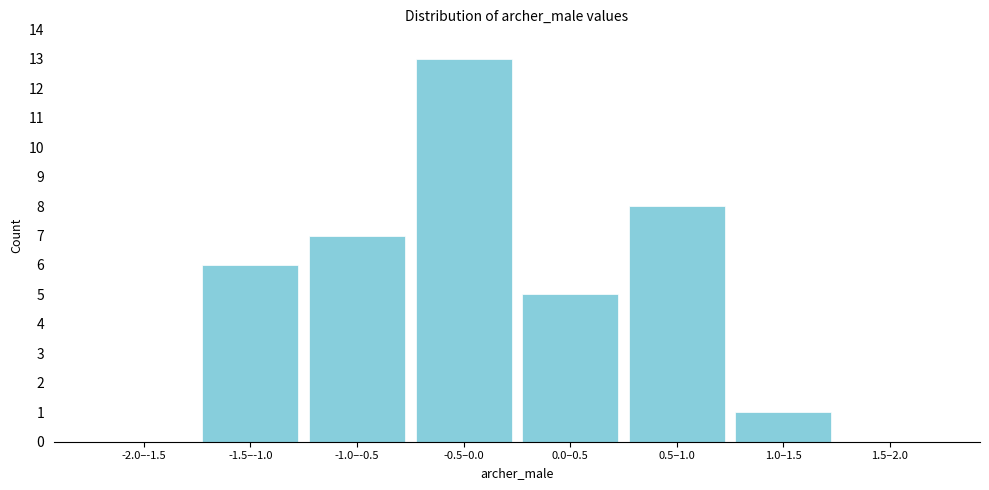

Reading left to right, list all the values displayed in this chart.

-2.0–-1.5=0	-1.5–-1.0=6	-1.0–-0.5=7	-0.5–0.0=13	0.0–0.5=5	0.5–1.0=8	1.0–1.5=1	1.5–2.0=0